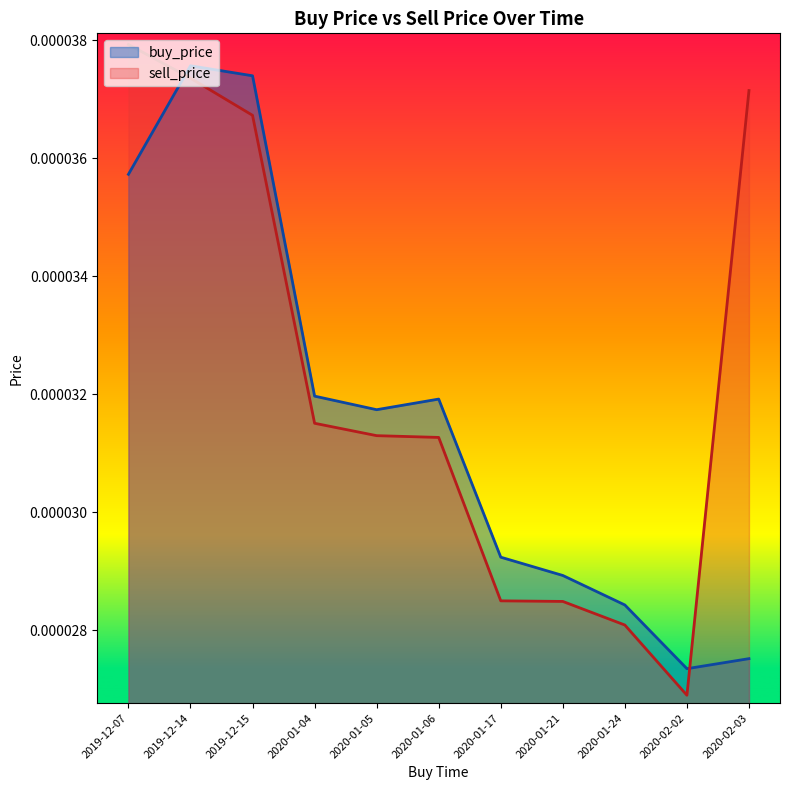

Between 2020-01-24 and 2020-02-02, which is larger?

2020-01-24